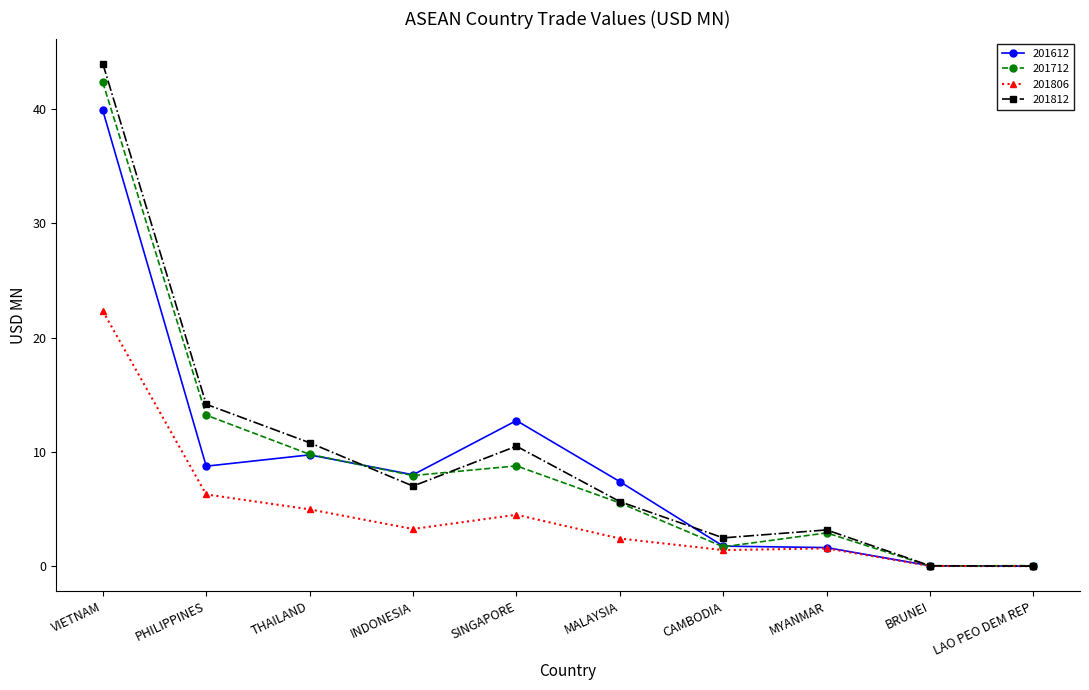

Is the value of 201812 at PHILIPPINES greater than the value of 201712 at MALAYSIA?

Yes